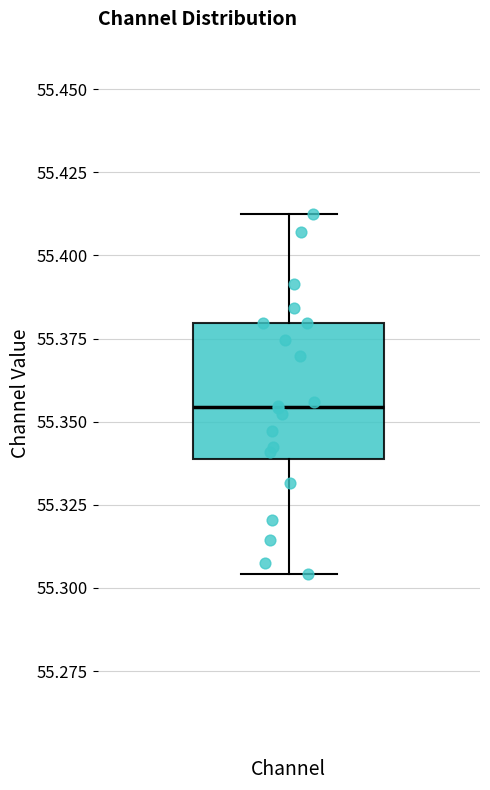

Read this box plot against the y-axis: the position of the median line, the range covered by the box, and the ends of both whiskers. The values are not printed on the chart, so give them approximately, as read against the axis.

median 55.355, box 55.340 to 55.380, whiskers 55.305 to 55.415